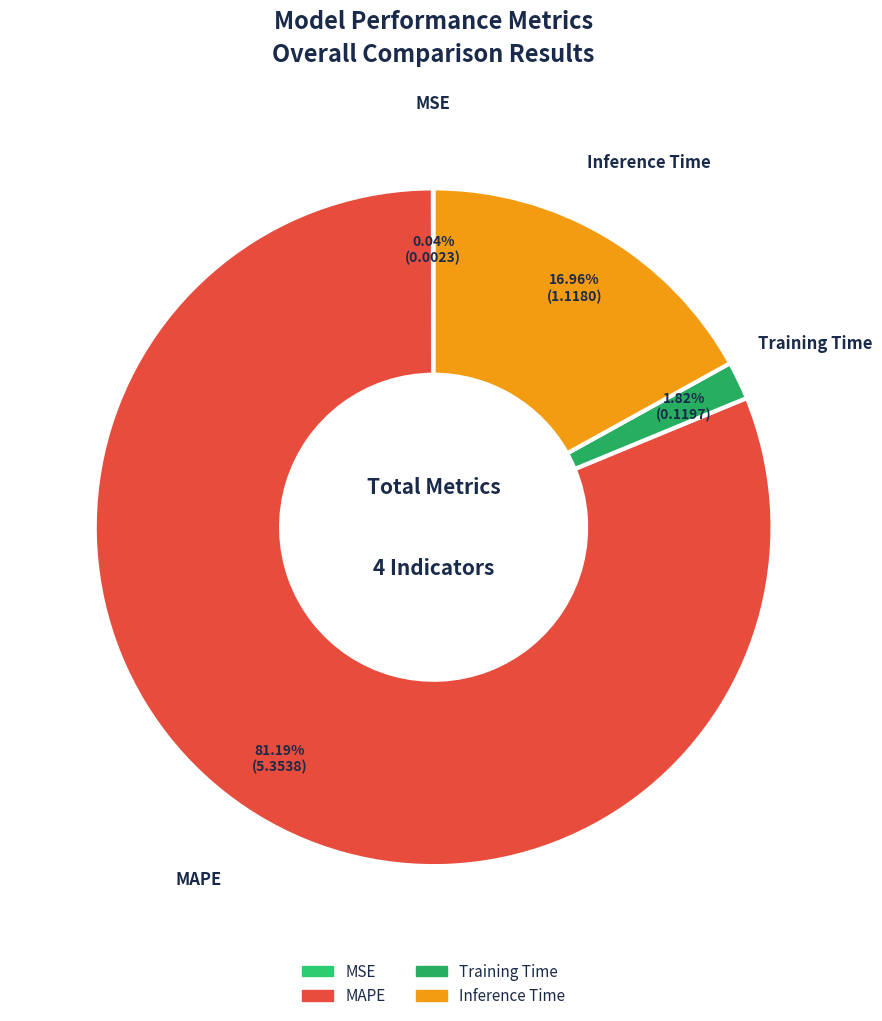

Do MAPE and Training Time together represent more than half of the pie?

Yes